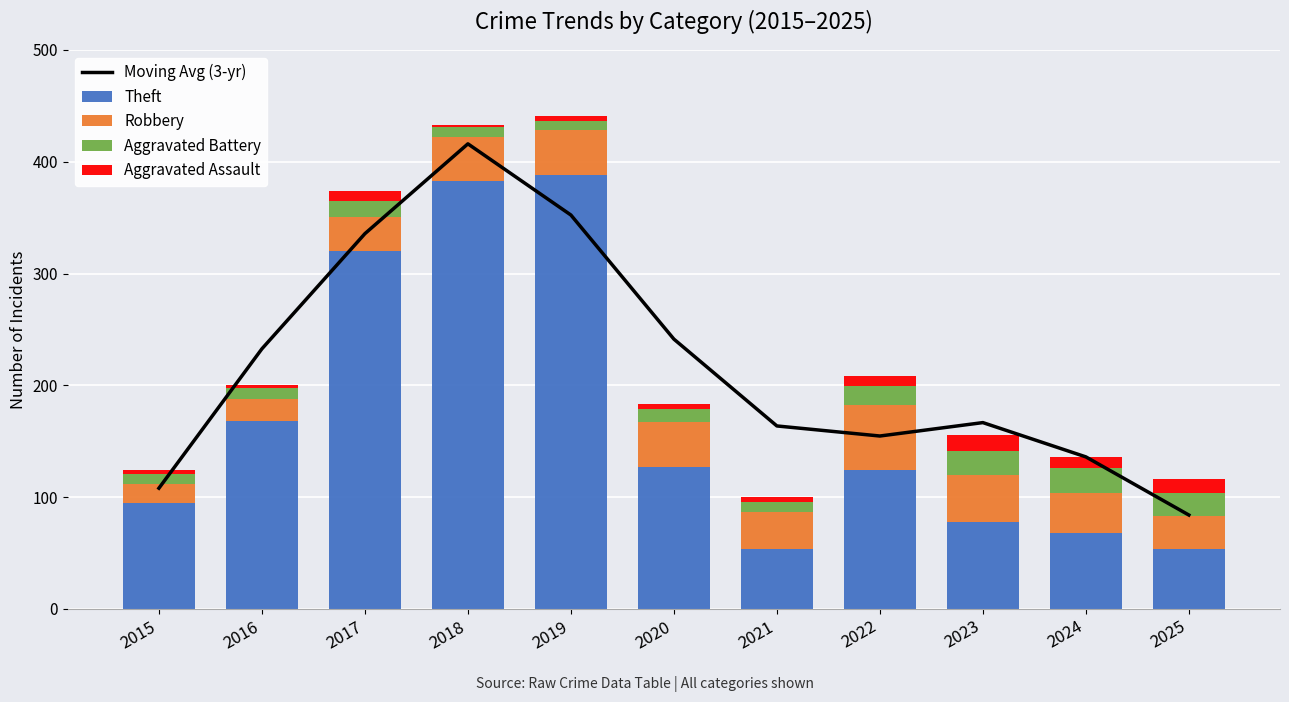

Is it true that Aggravated Battery equals 14.2 at 2021?

False